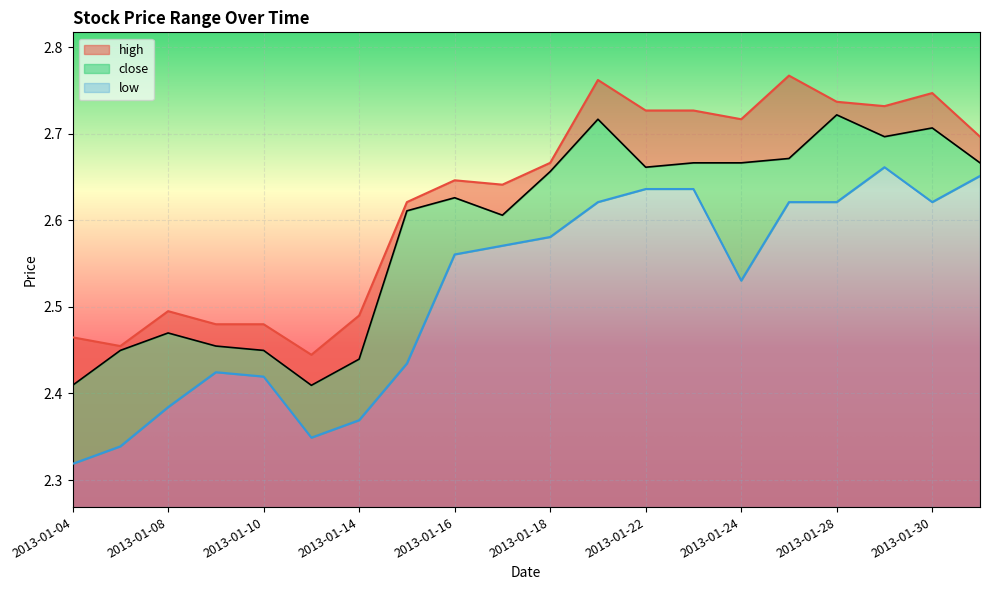

Rank the categories by high value from lowest to highest.

2013-01-11, 2013-01-07, 2013-01-04, 2013-01-09, 2013-01-10, 2013-01-14, 2013-01-08, 2013-01-15, 2013-01-17, 2013-01-16, 2013-01-18, 2013-01-31, 2013-01-24, 2013-01-22, 2013-01-23, 2013-01-29, 2013-01-28, 2013-01-30, 2013-01-21, 2013-01-25